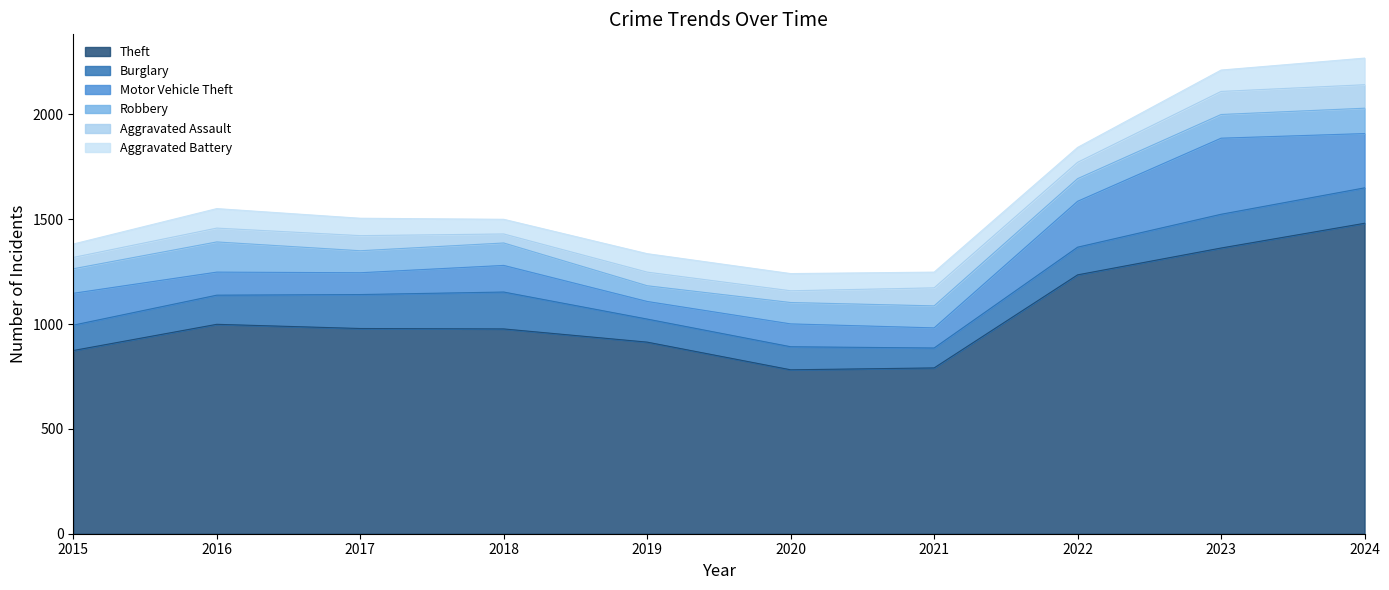

Which series has the largest total across all categories?

Theft